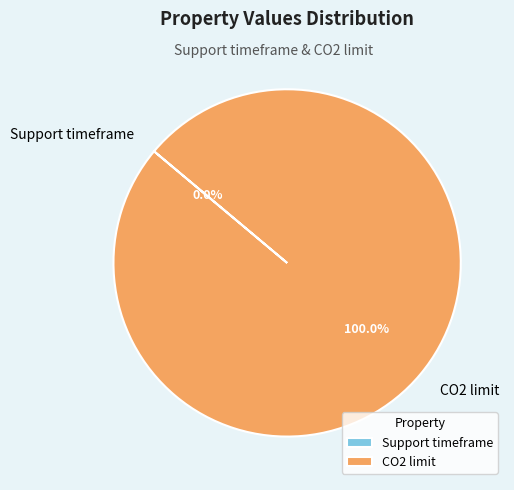

Is there any slice that represents more than half of the pie?

Yes